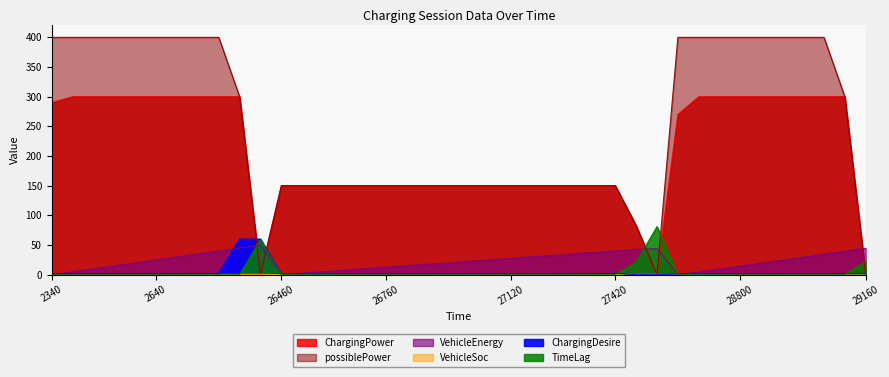

True or false: ChargingDesire has a value of 0.3 at 27060.

False